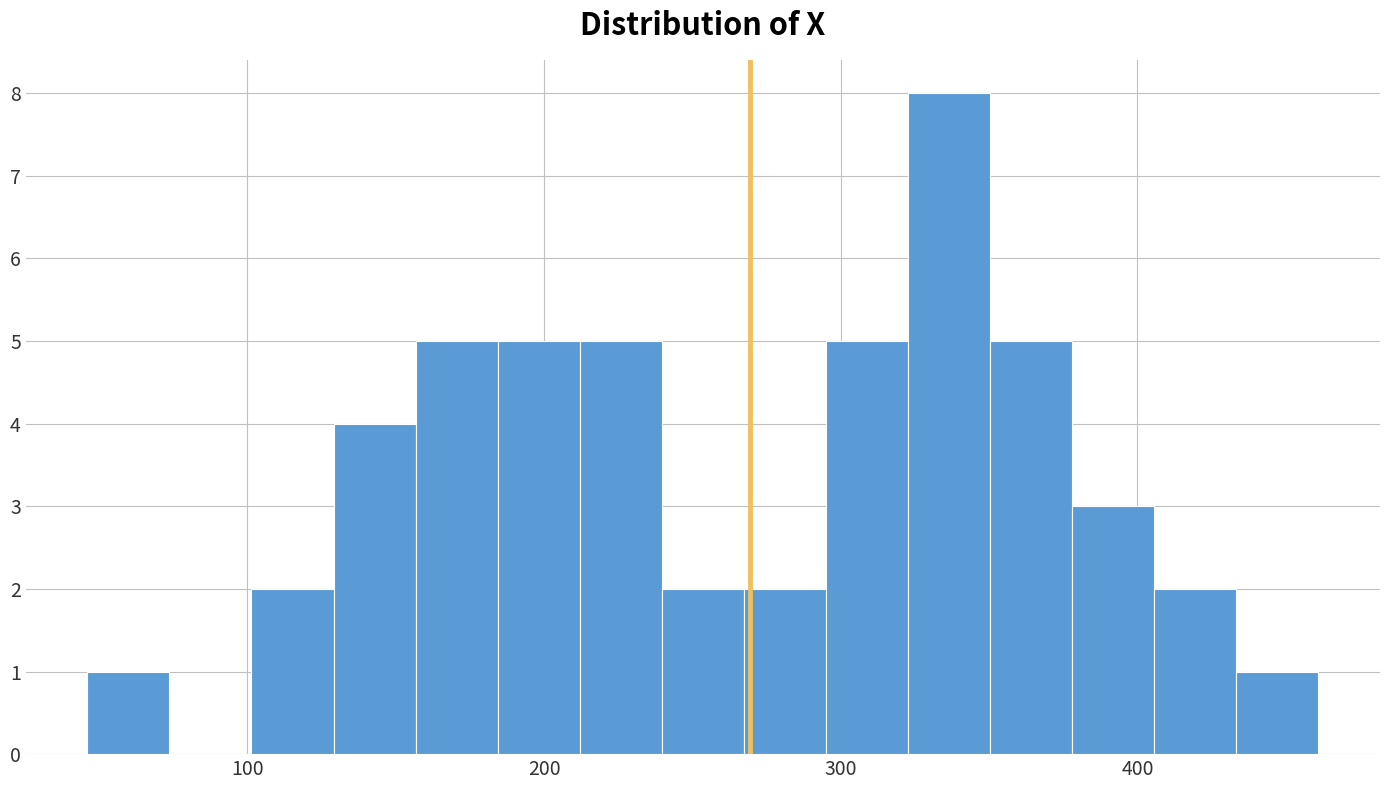

Around what value on the x-axis is the tallest bar? Give the approximate position of its centre, as read against the axis.

340